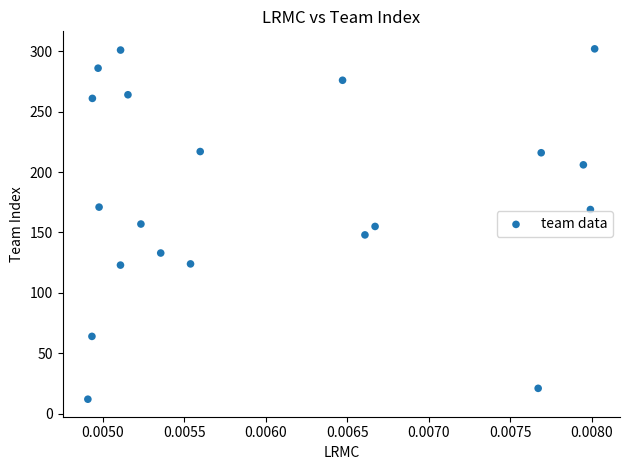

What is the range of Y values (max minus min)?

290